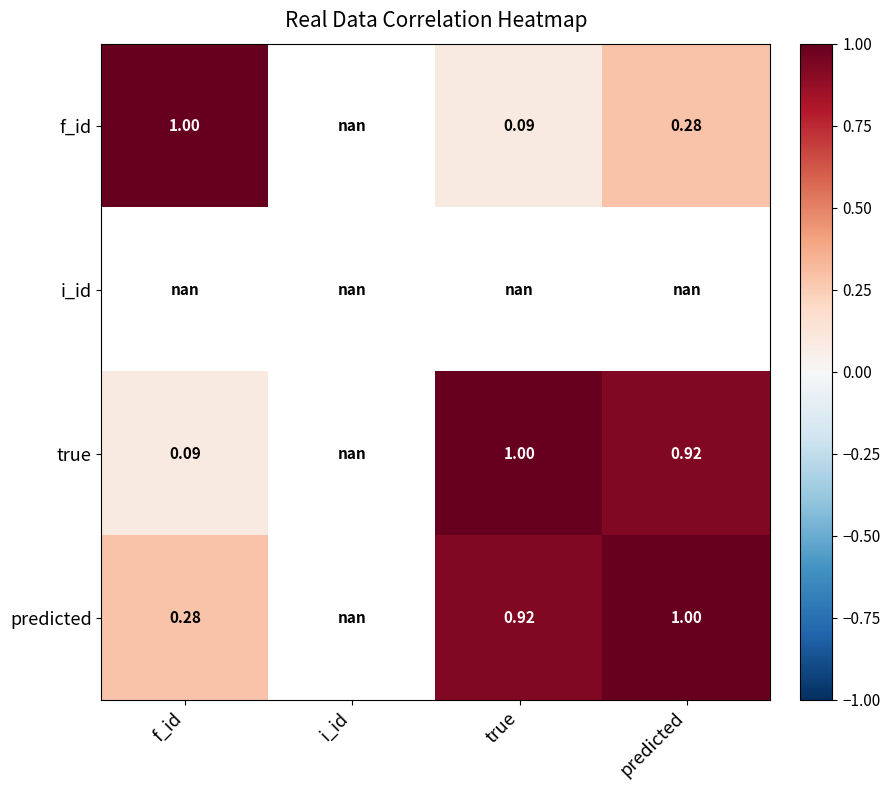

At which label is predicted closest to 0?

f_id